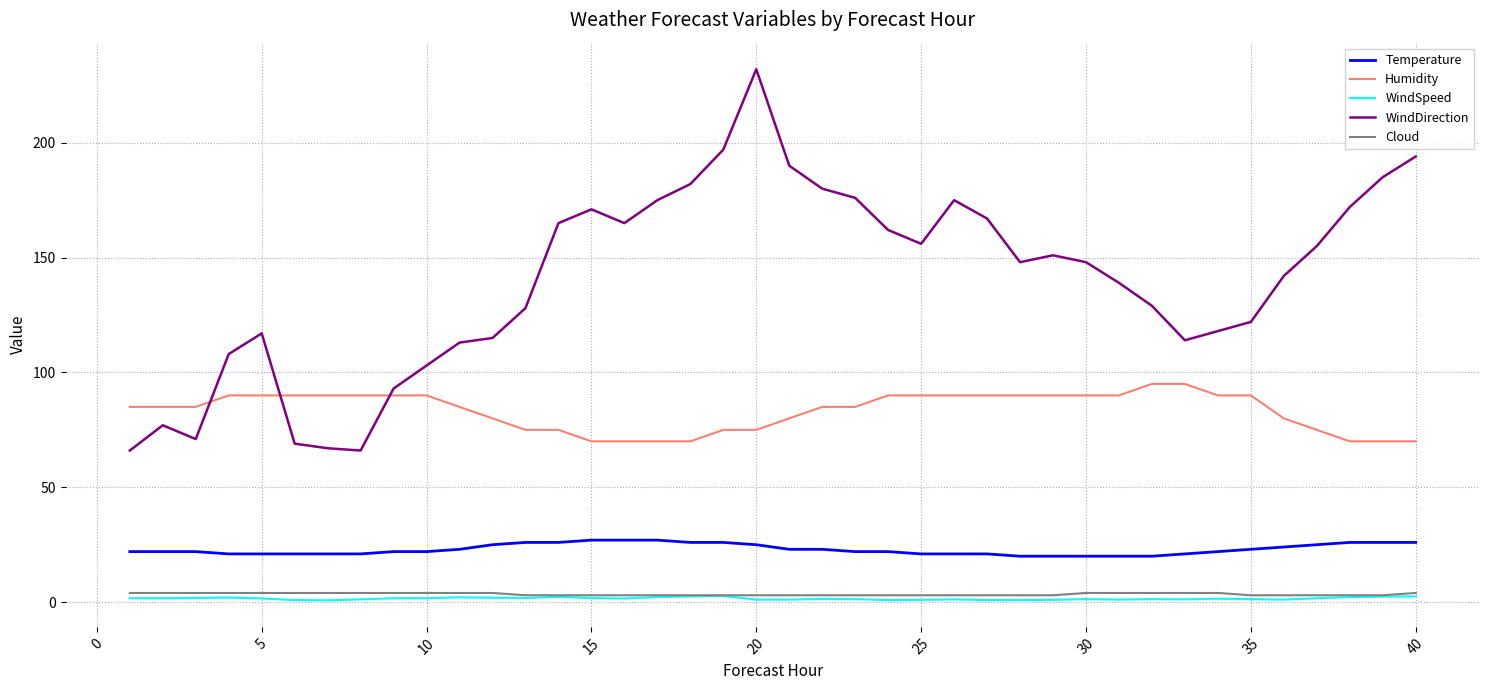

Which series has the largest total across all categories?

WindDirection